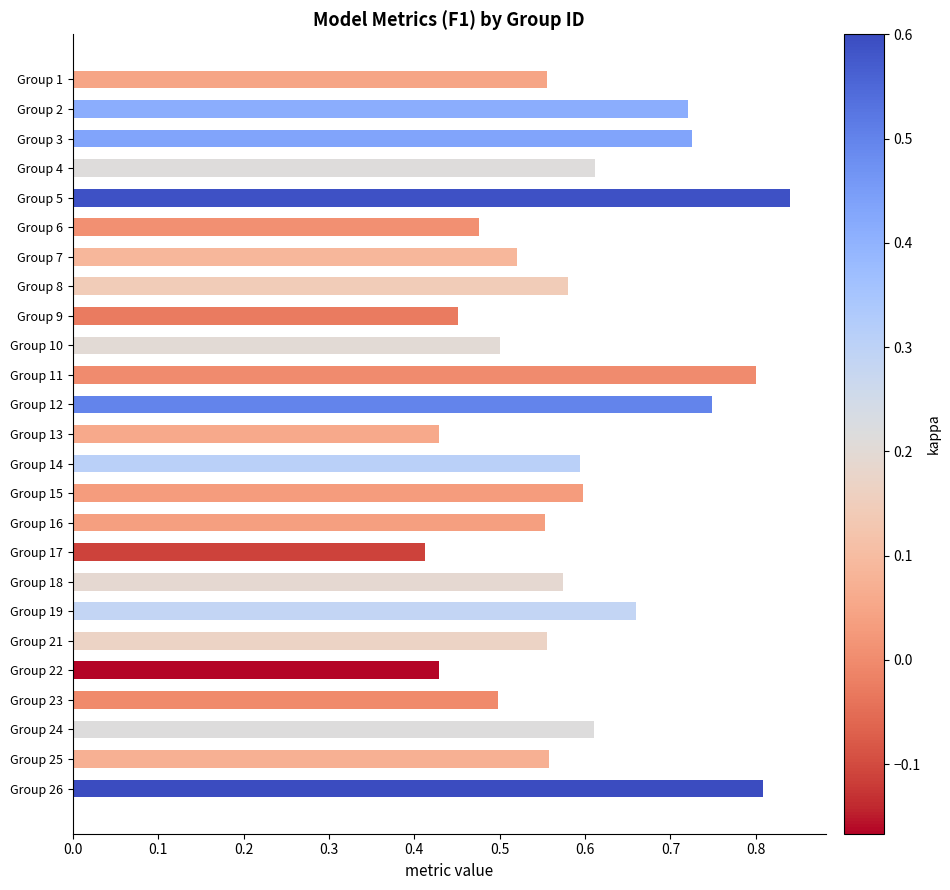

How many values are between 0 and 1?

25